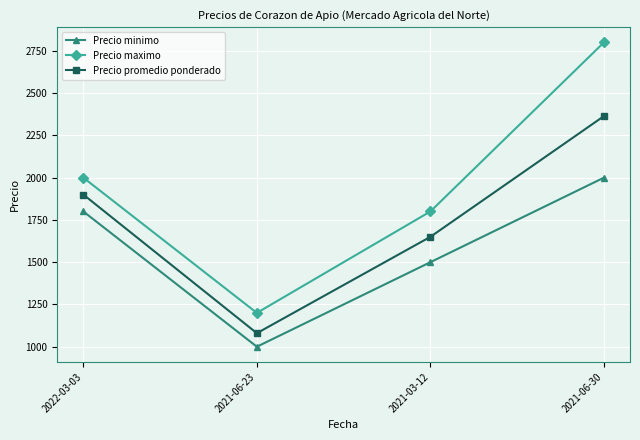

The value of Precio promedio ponderado at 2021-03-12 is 1650. True or false?

True